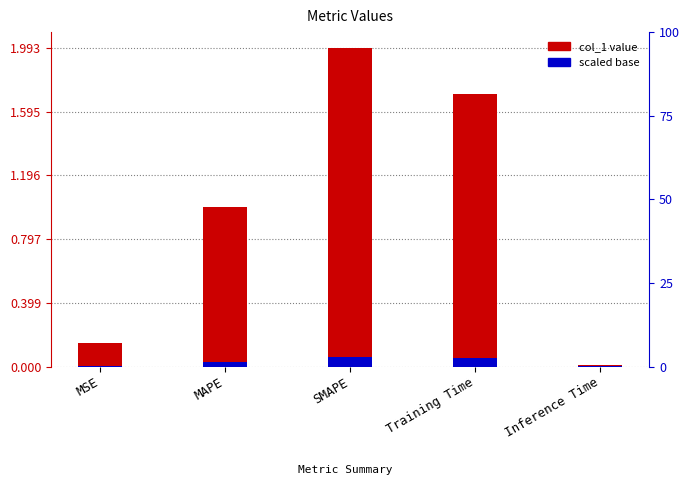

Does the chart contain stacked bars?

No